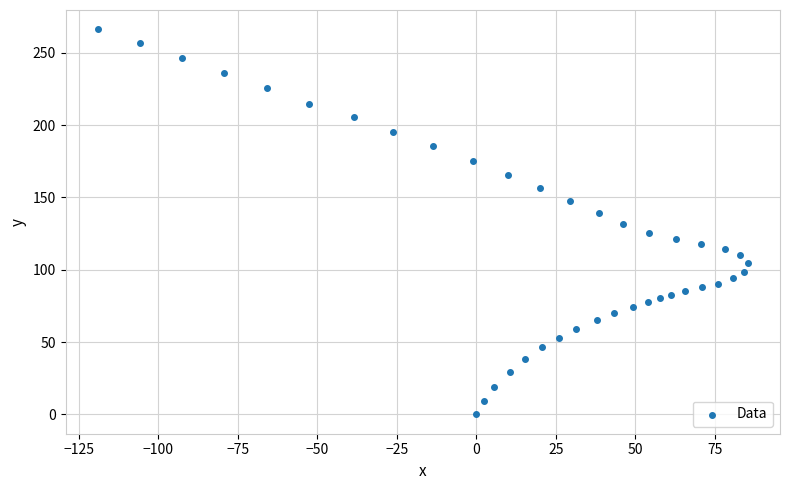

What is the range of X values (max minus min)?

204.2